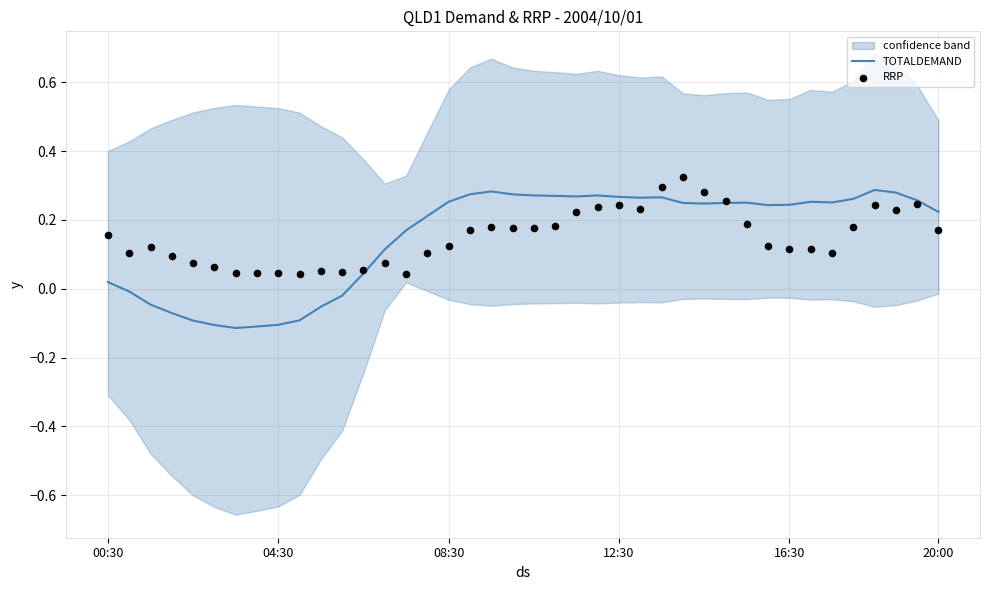

Is the value of RRP at 37 greater than the value of TOTALDEMAND at 20:00?

Yes